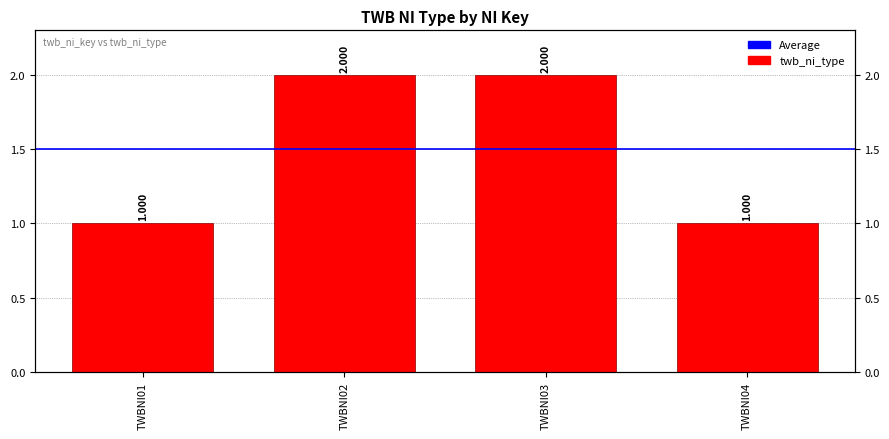

Reading right to left, list all the values displayed in this chart.

1	2	2	1